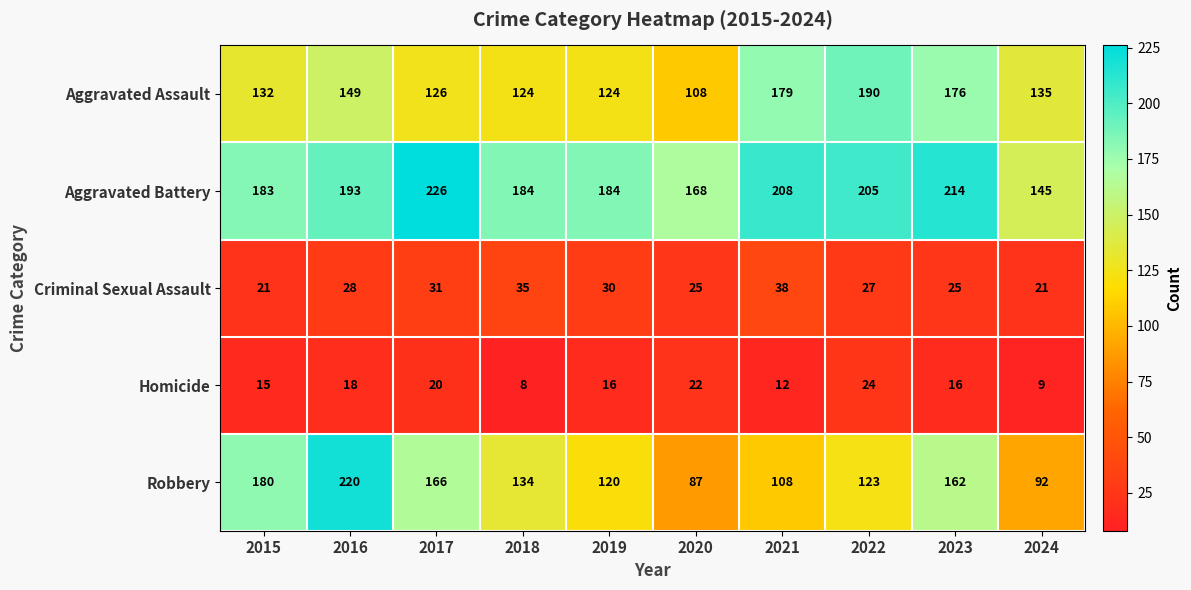

What is the maximum value for Robbery?

220